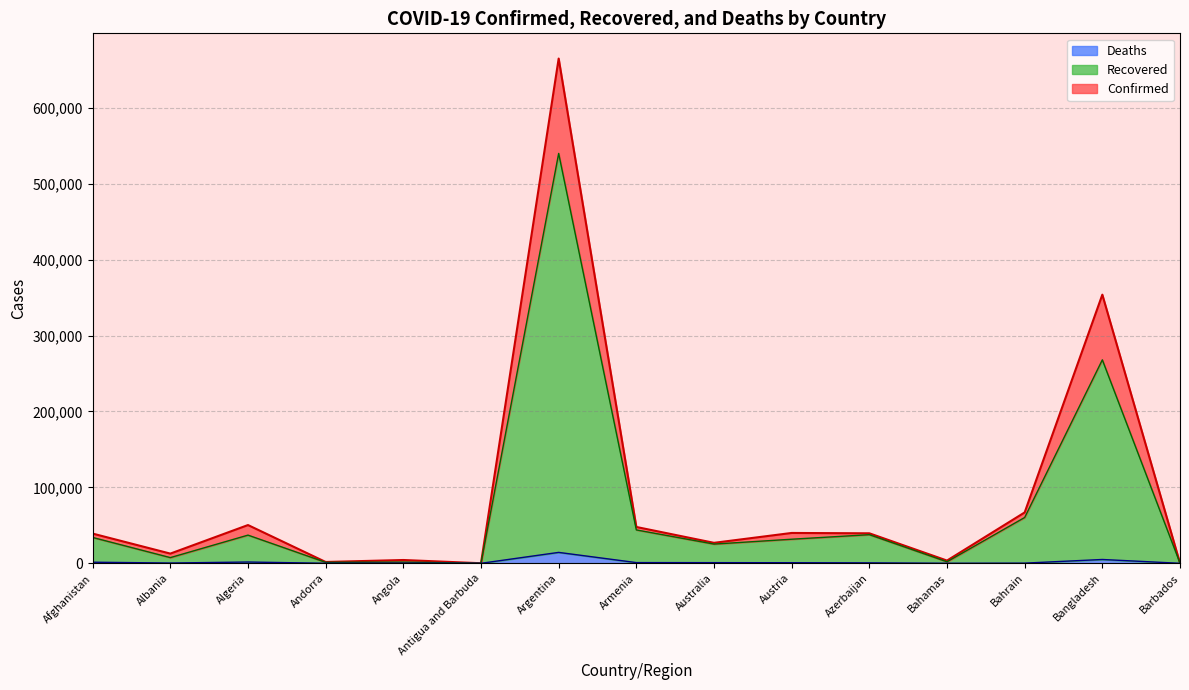

Does the chart display data point markers on the line(s)?

No